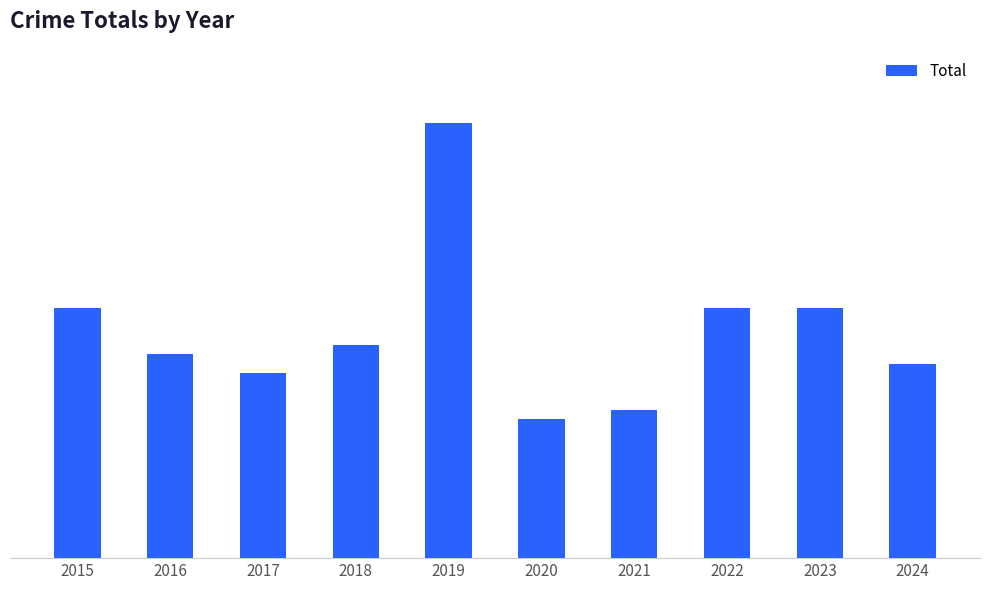

What is the change in value from 2016 to 2018?

+1